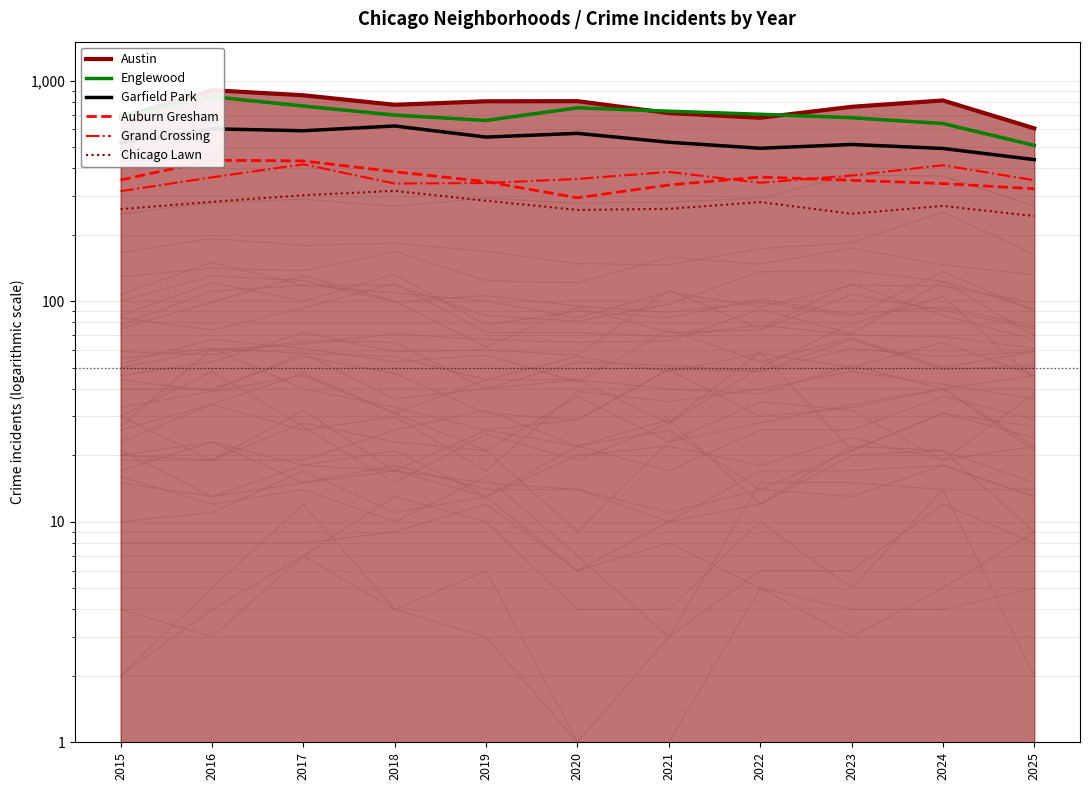

At 2016, list the series in order from largest to smallest.

Austin, Englewood, Garfield Park, Auburn Gresham, Grand Crossing, Chicago Lawn